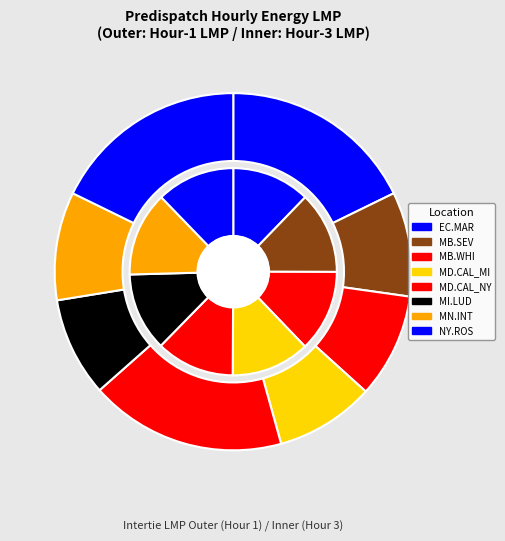

Count the number of slices in the pie.

8